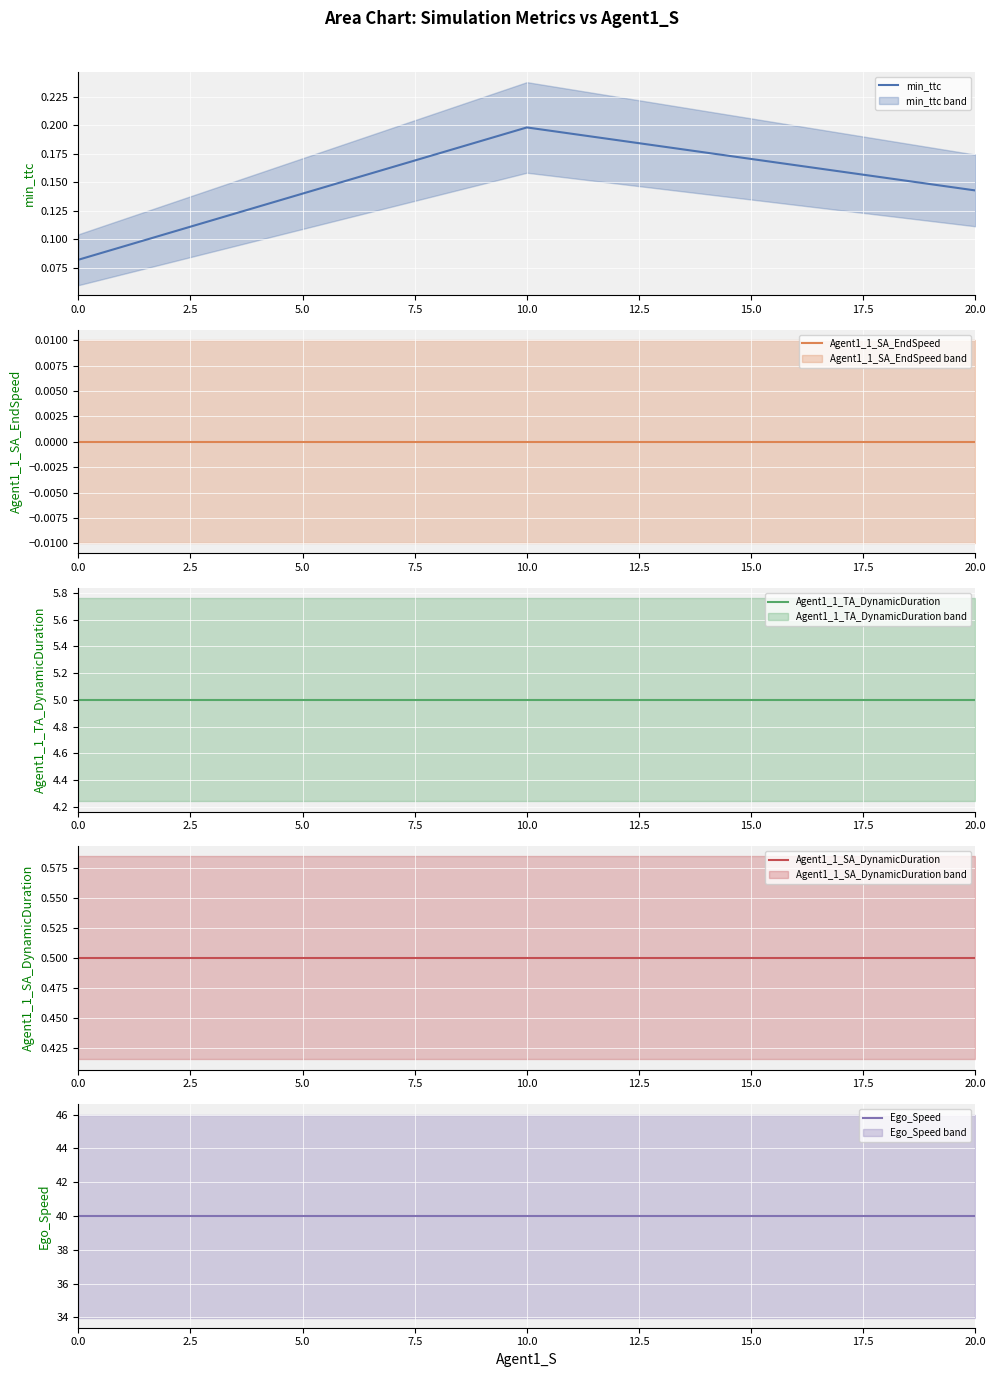

What is the average value of the Ego_Speed series?

40.0